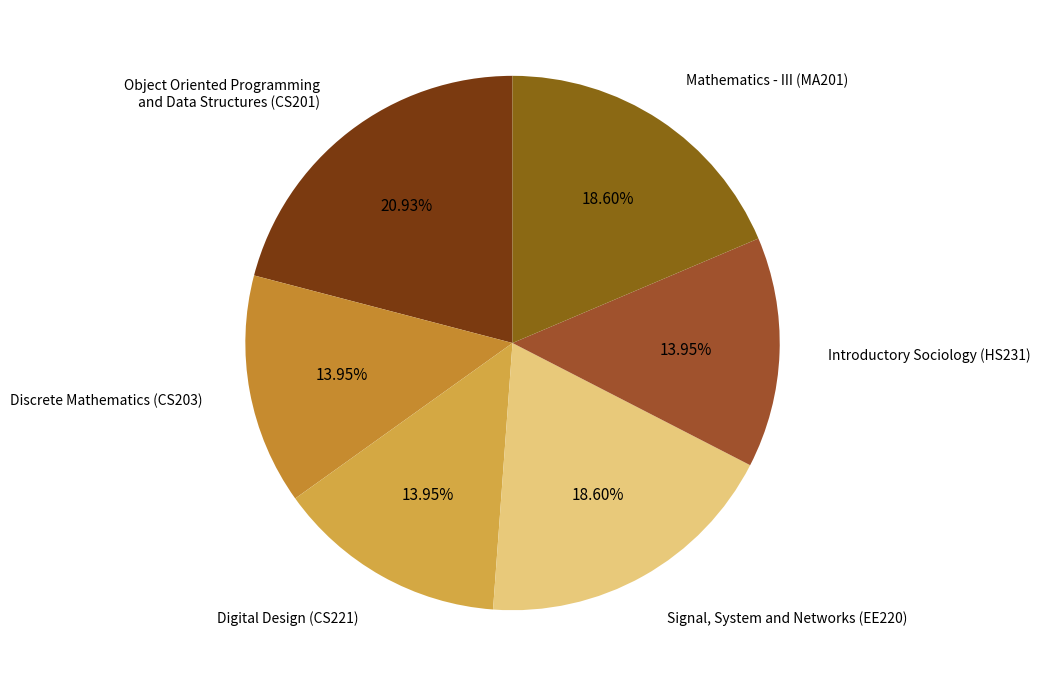

Approximately how many times larger is the value at Object Oriented Programming and Data Structures (CS201) compared to Mathematics - III (MA201)?

1.1